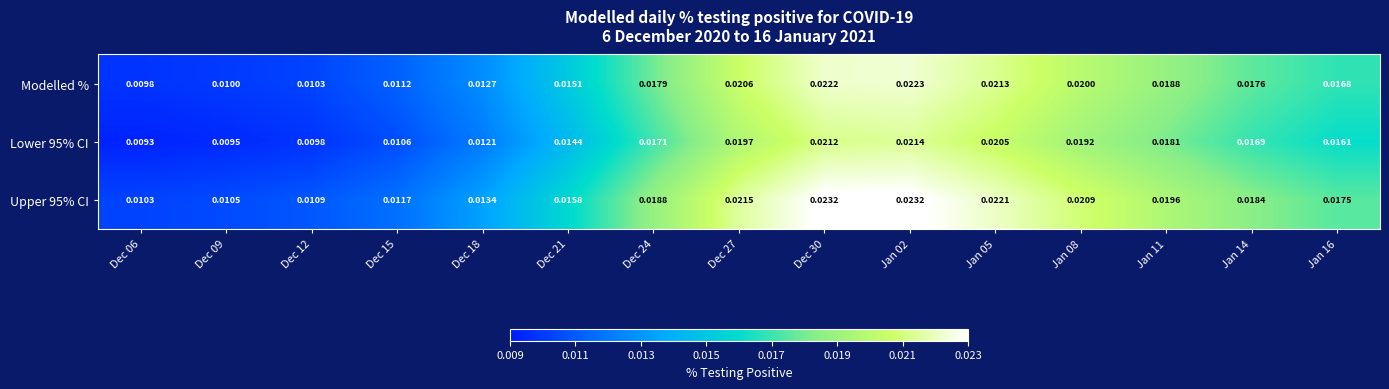

Is the value of Upper 95% CI at Dec 30 greater than the value of Lower 95% CI at Jan 14?

Yes